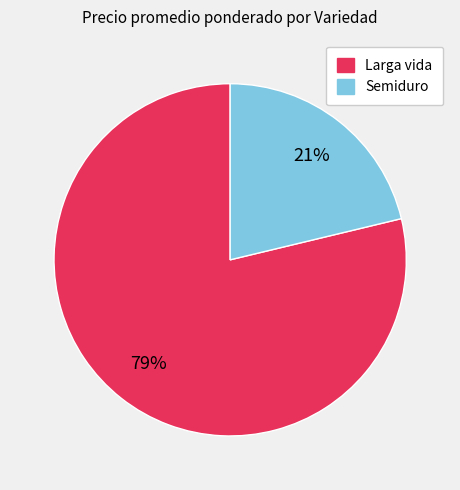

Is there any slice that represents more than half of the pie?

Yes